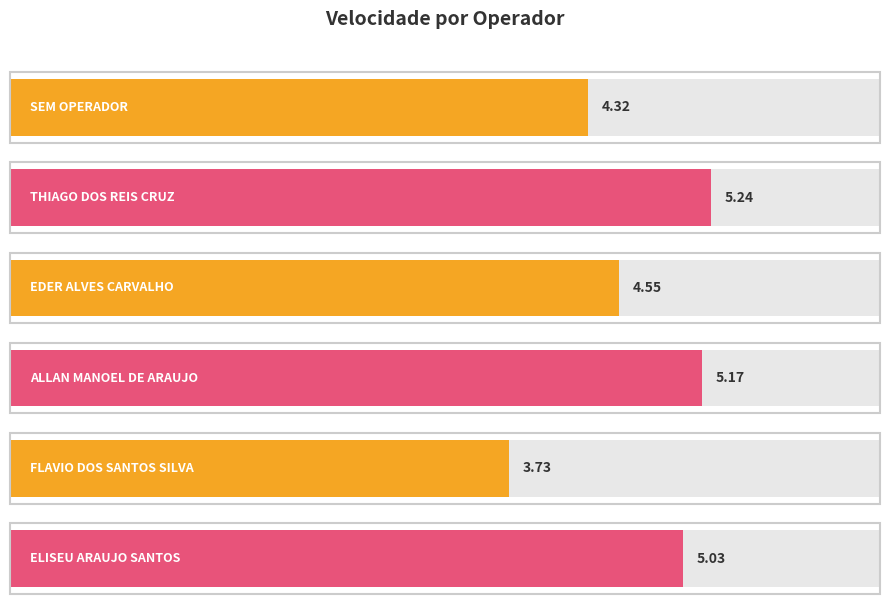

Does the chart contain stacked bars?

No